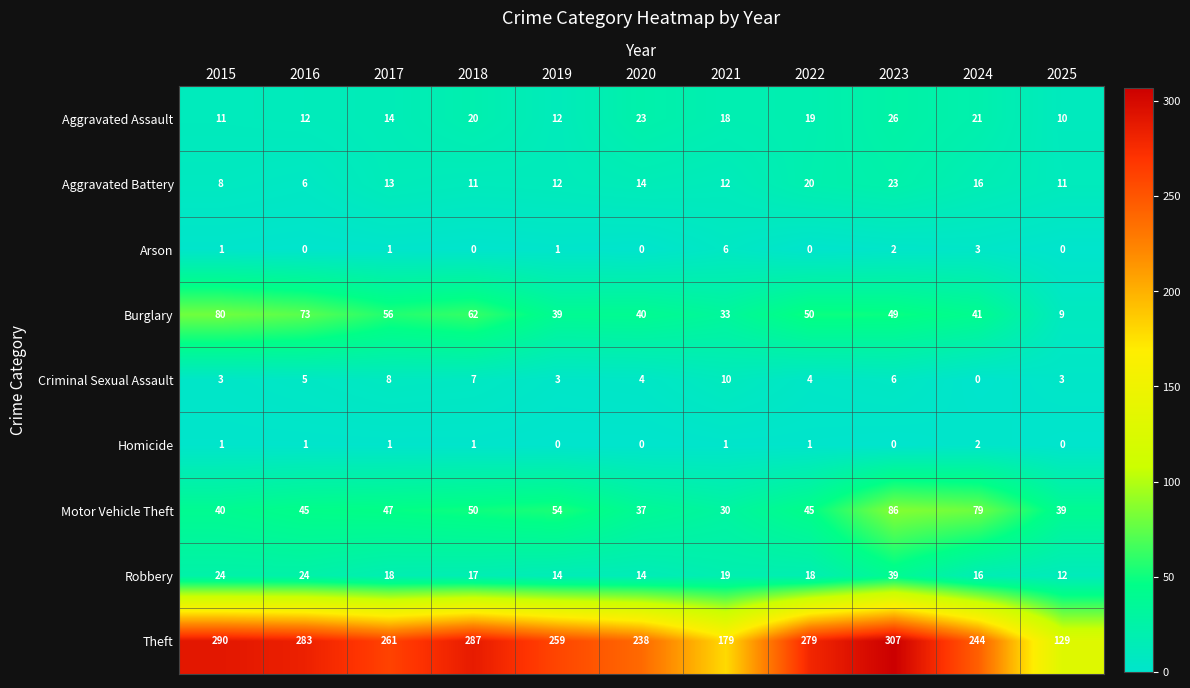

Which series has the widest spread of values?

Theft